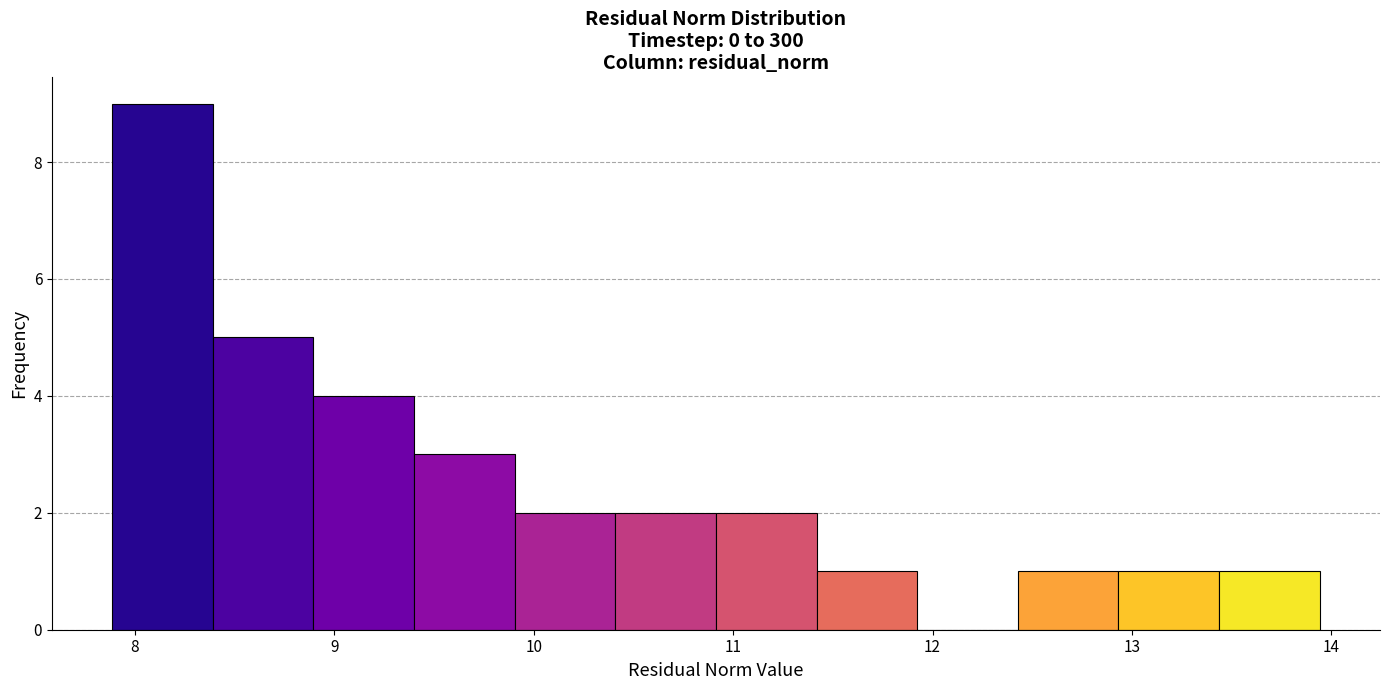

Reading left to right, transcribe this chart: for each bar, give the range it covers on the x-axis and its height. Neither the bar edges nor the heights are printed on the chart, so give them approximately, as read against the axes.

7.9 to 8.4: 9
8.4 to 8.9: 5
8.9 to 9.4: 4
9.4 to 9.9: 3
9.9 to 10.4: 2
10.4 to 10.9: 2
10.9 to 11.4: 2
11.4 to 11.9: 1
11.9 to 12.4: 0
12.4 to 12.9: 1
12.9 to 13.4: 1
13.4 to 13.9: 1